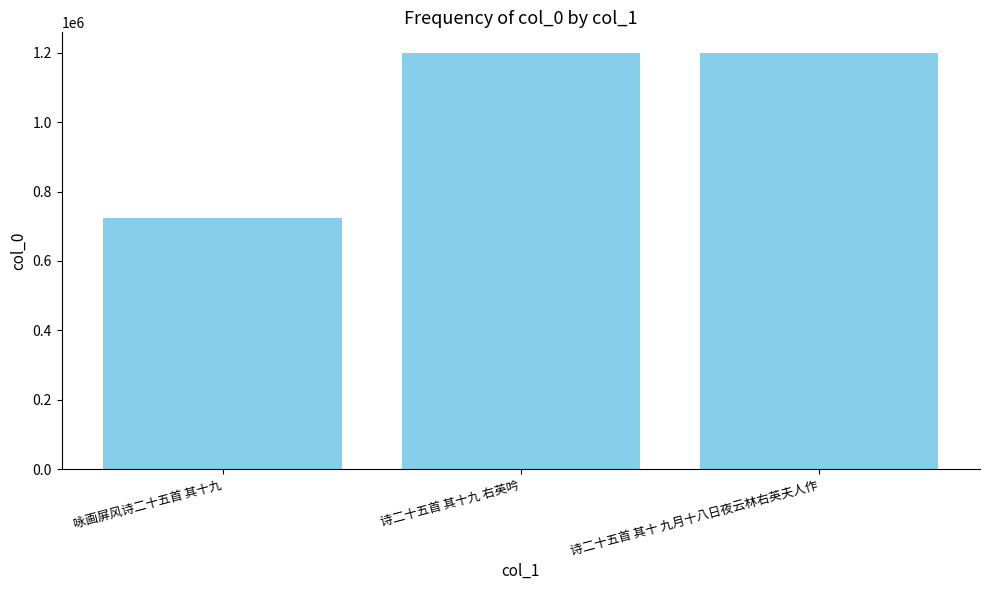

What is the difference between the maximum and minimum values?

475723